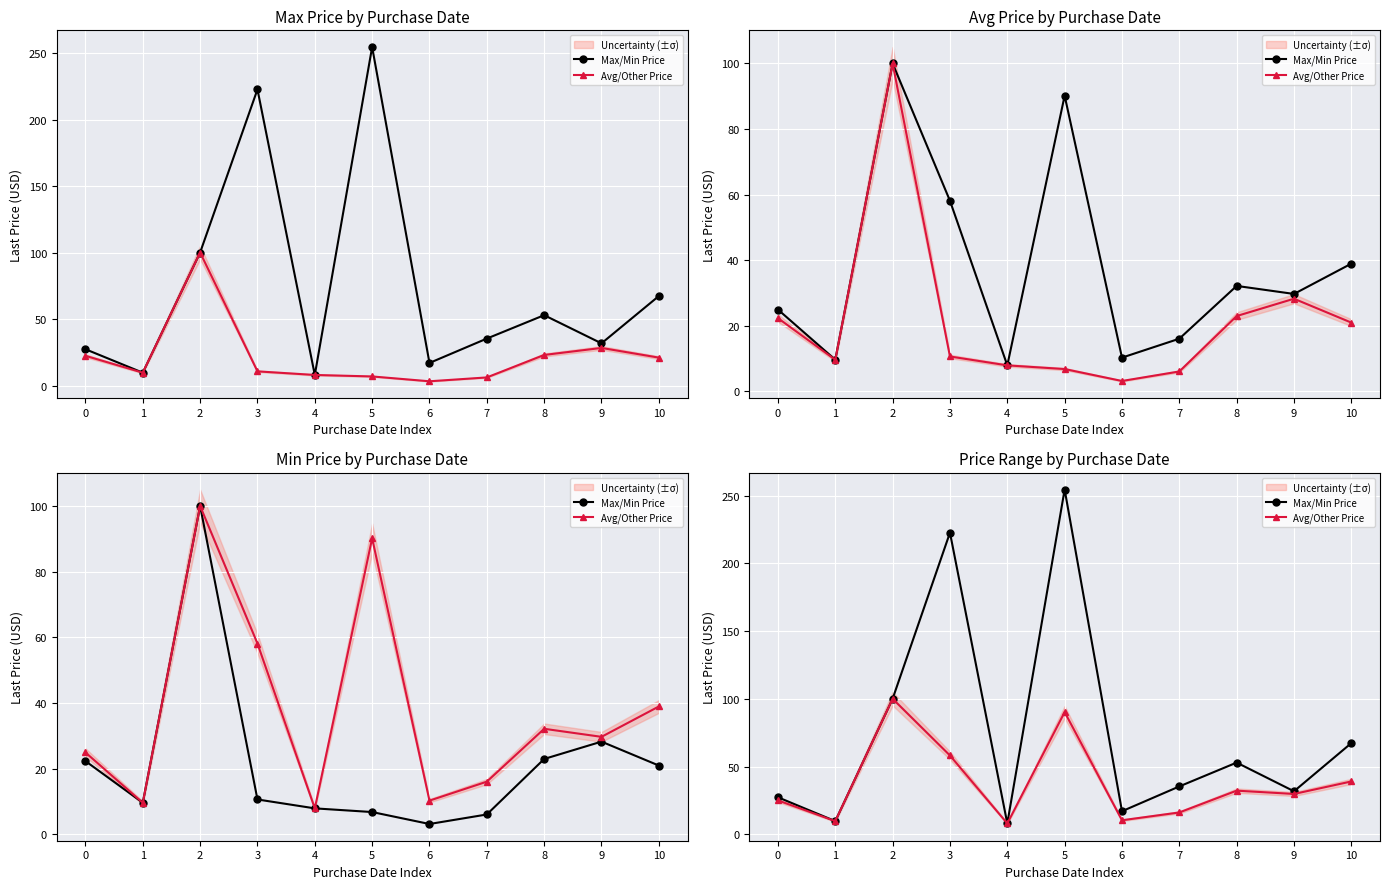

Where is the first local minimum for Avg/Other Price?

1